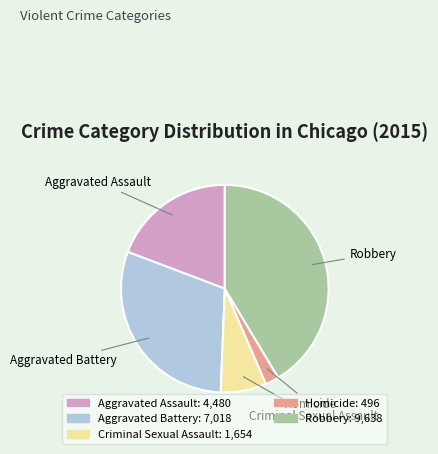

Is Aggravated Battery the majority of the pie?

No